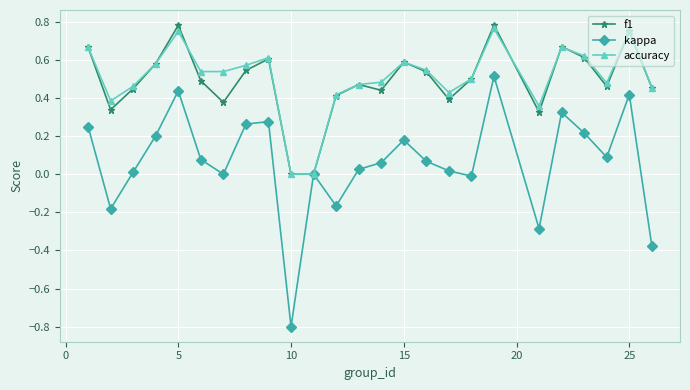

True or false: f1 has more than 0 interior local peaks.

True